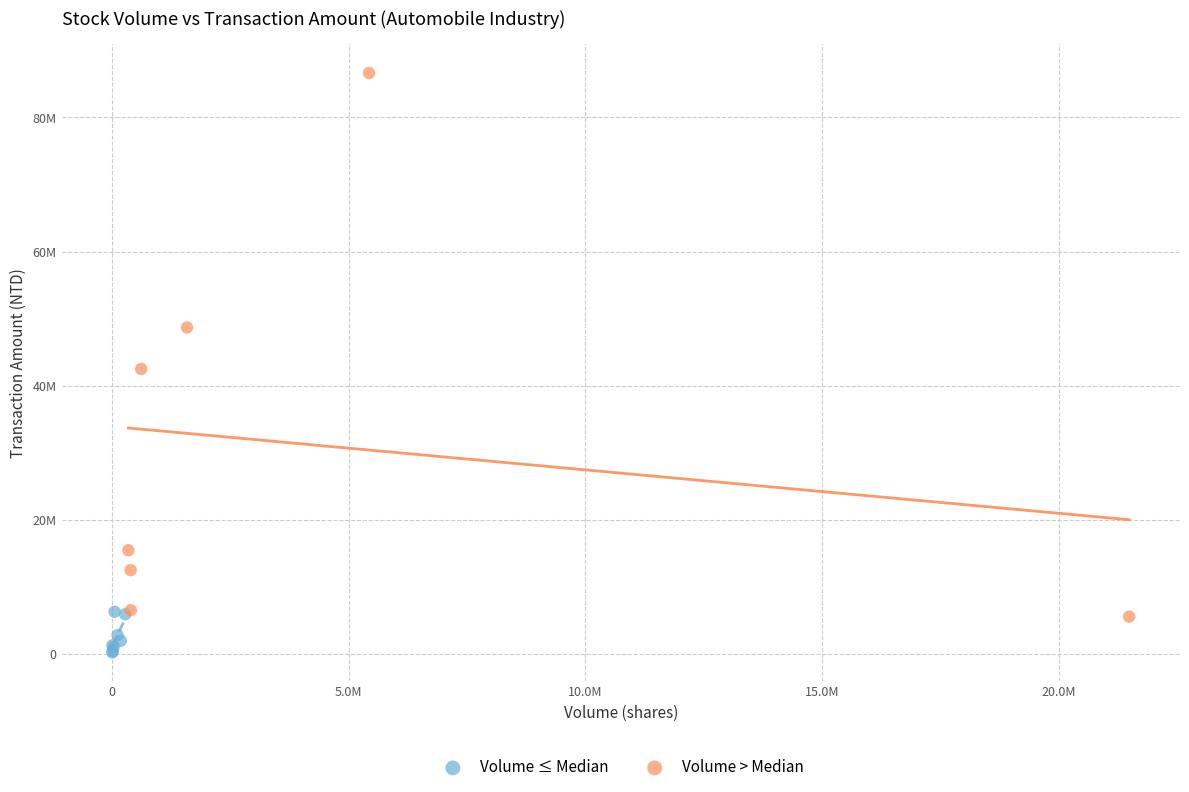

What are all the series names shown in the legend?

Volume ≤ Median, Volume > Median